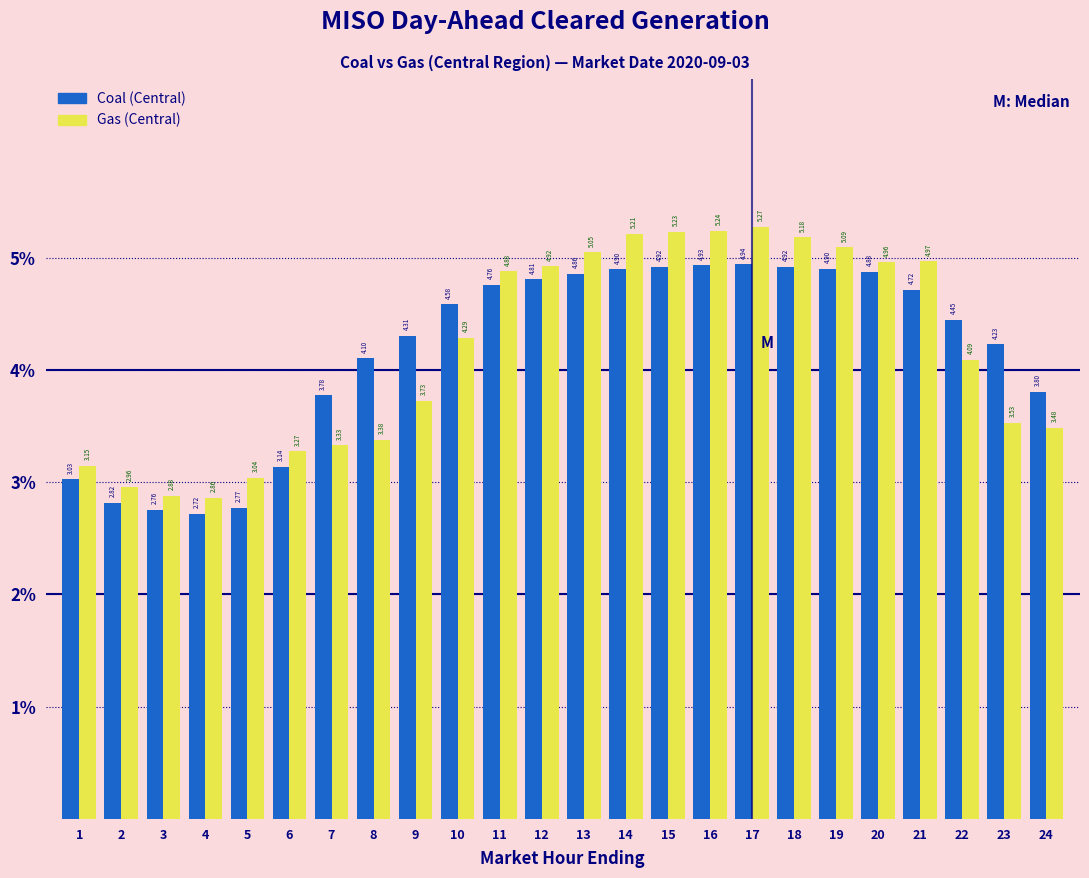

Rank the series by their maximum value, from lowest to highest.

Coal (Central), Gas (Central)